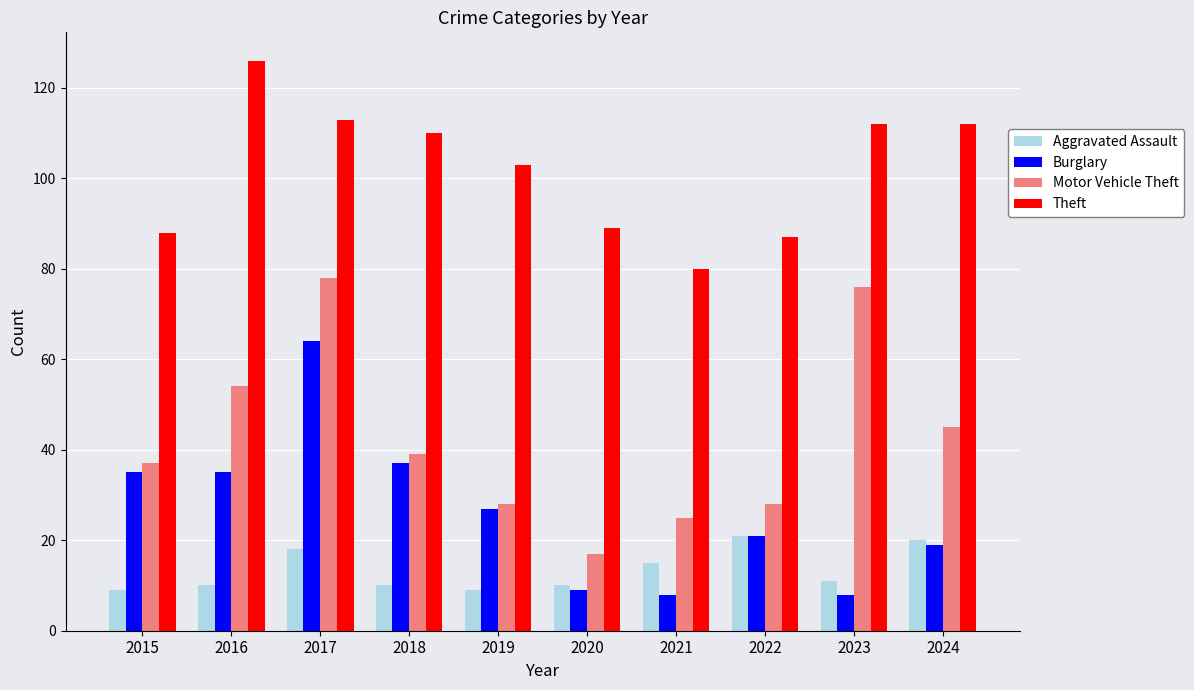

Between 2021 and 2023, which series saw the biggest shift?

Motor Vehicle Theft